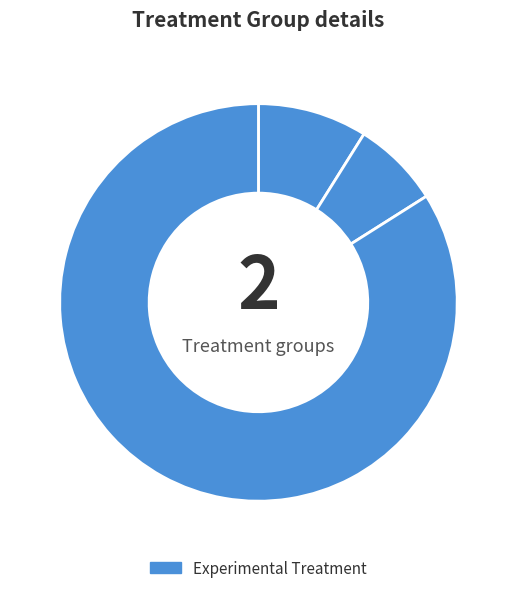

How many slices are in this pie chart?

3